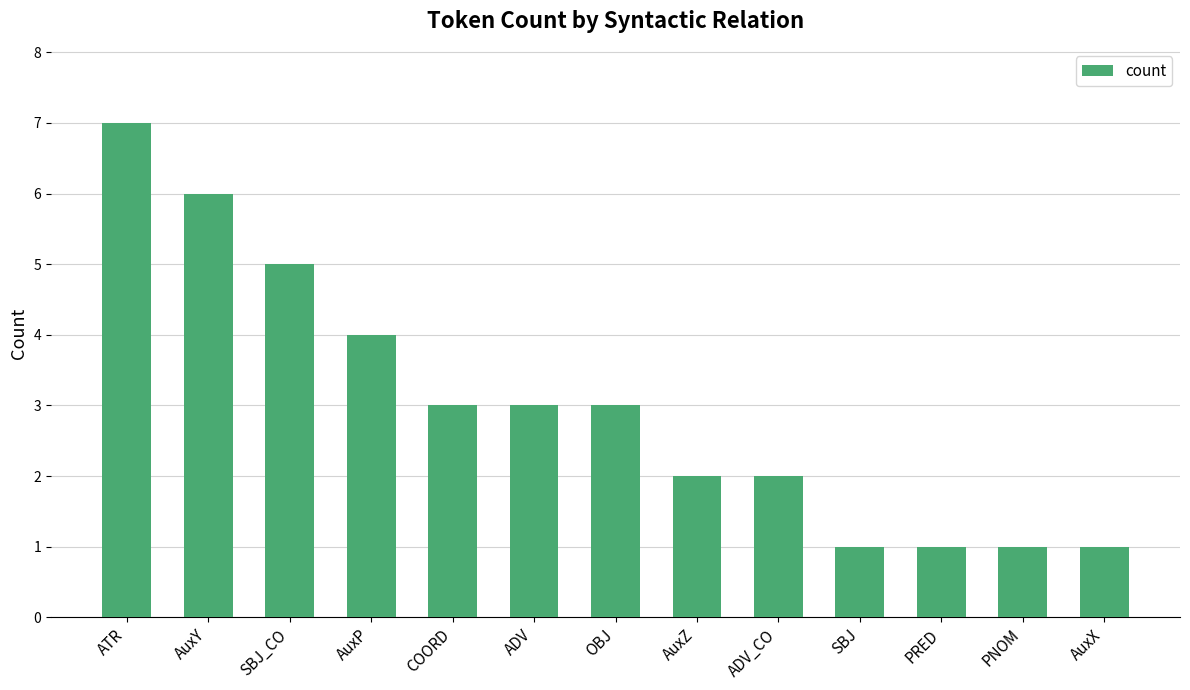

The value at AuxZ is 2. True or false?

True